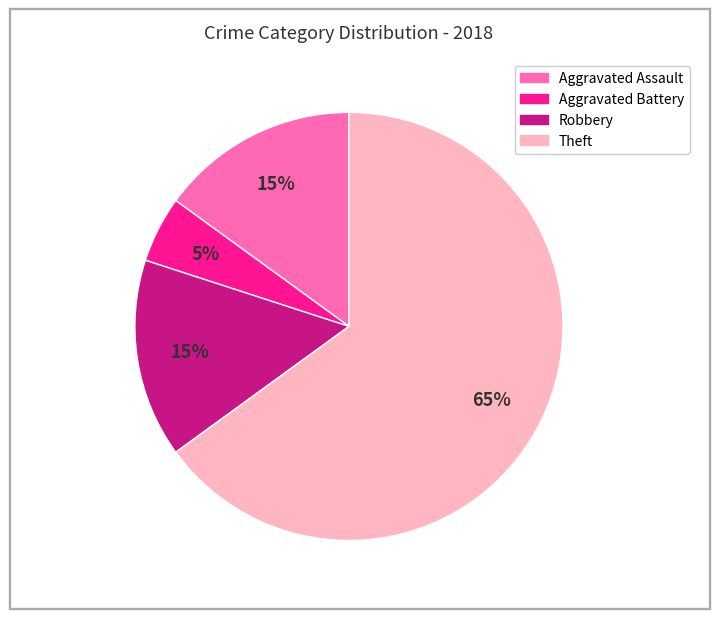

To the nearest percent, what is the difference between the largest and smallest slice percentages?

60%